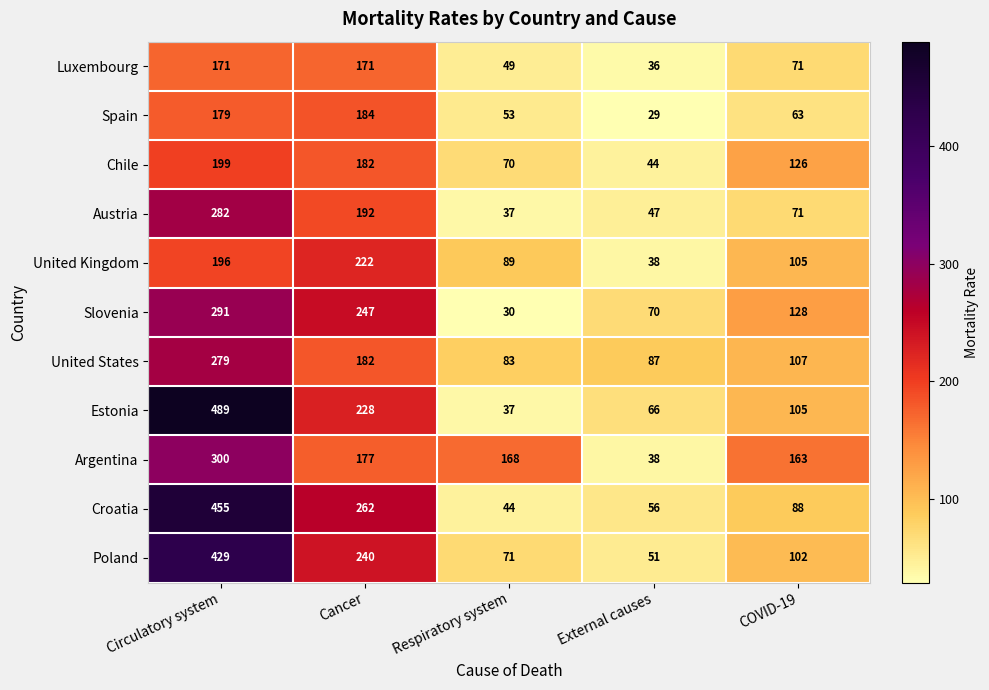

The value of Slovenia at Respiratory system is 44. True or false?

False